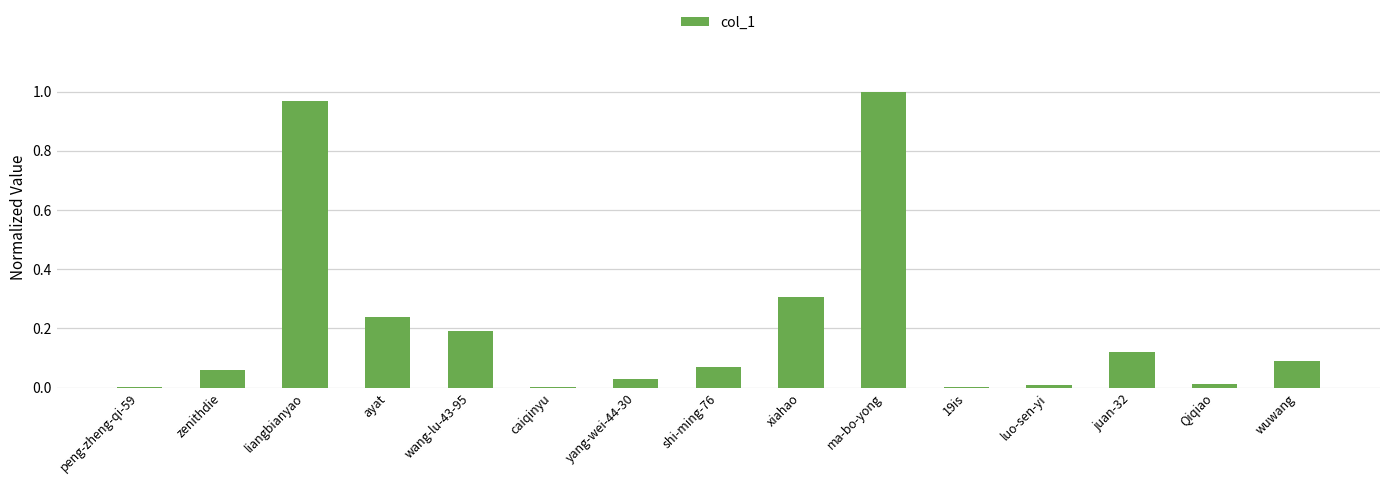

True or false: the data shows 0.5 at liangbianyao.

False